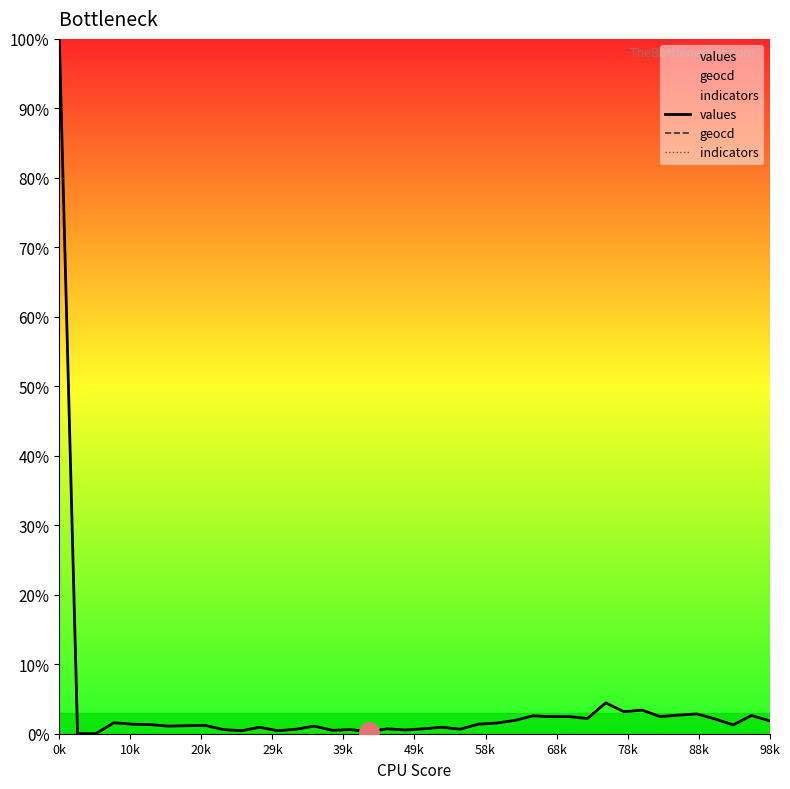

At how many categories does at least one series exceed 45?

1